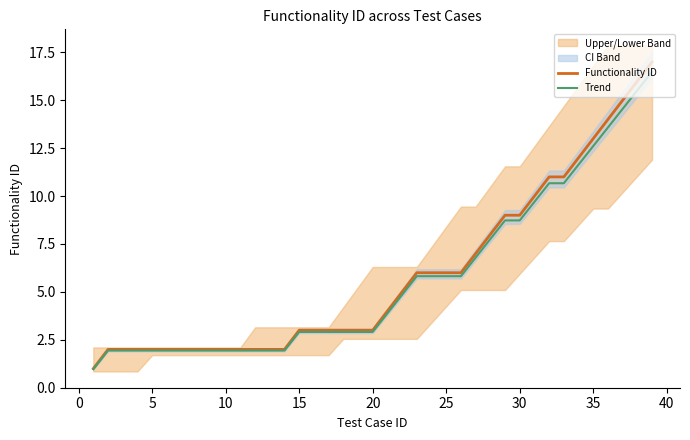

True or false: Trend has more than 2 interior local peaks.

False